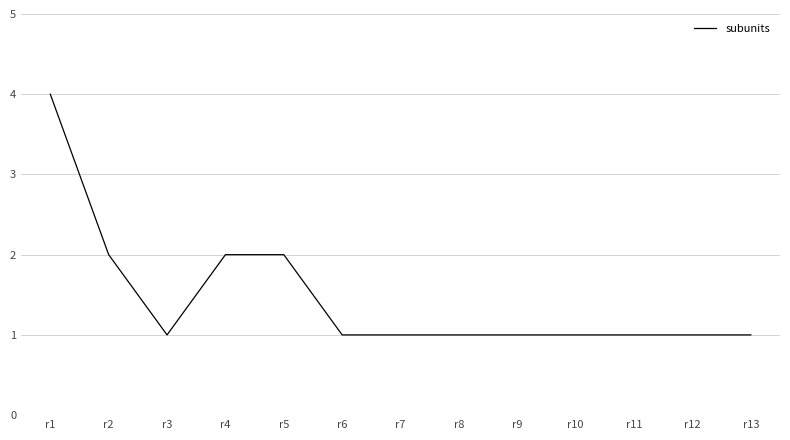

What is the ratio of the value at r13 to the value at r6?

1.0